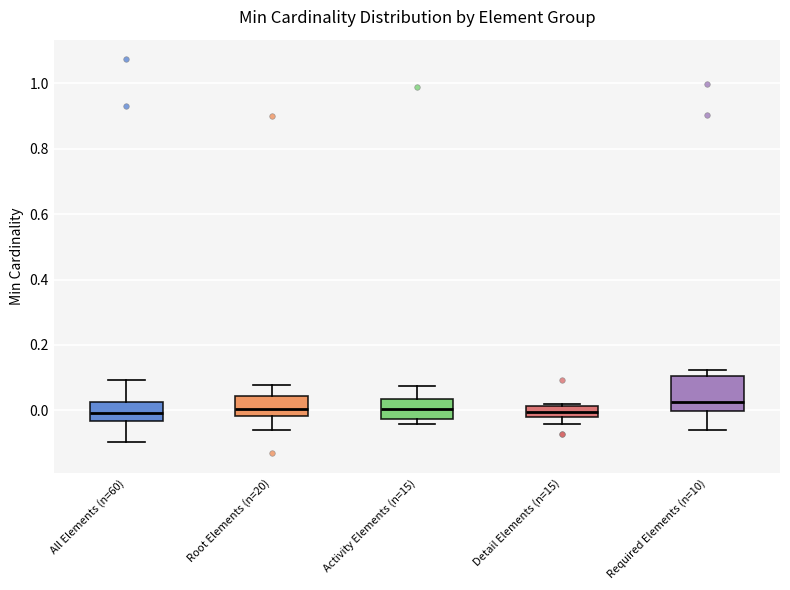

Which box is the tallest, from its lower edge to its upper edge?

Required Elements (n=10)